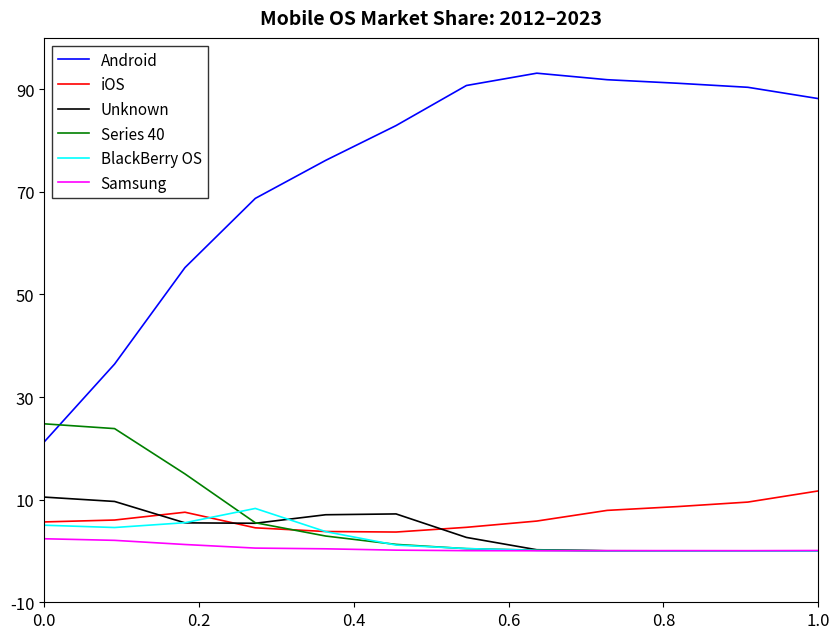

Which series has the widest spread of values?

Android